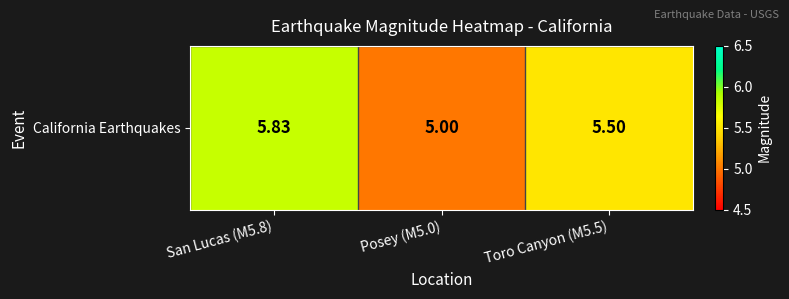

Which has a higher value, San Lucas (M5.8) or Posey (M5.0)?

San Lucas (M5.8)